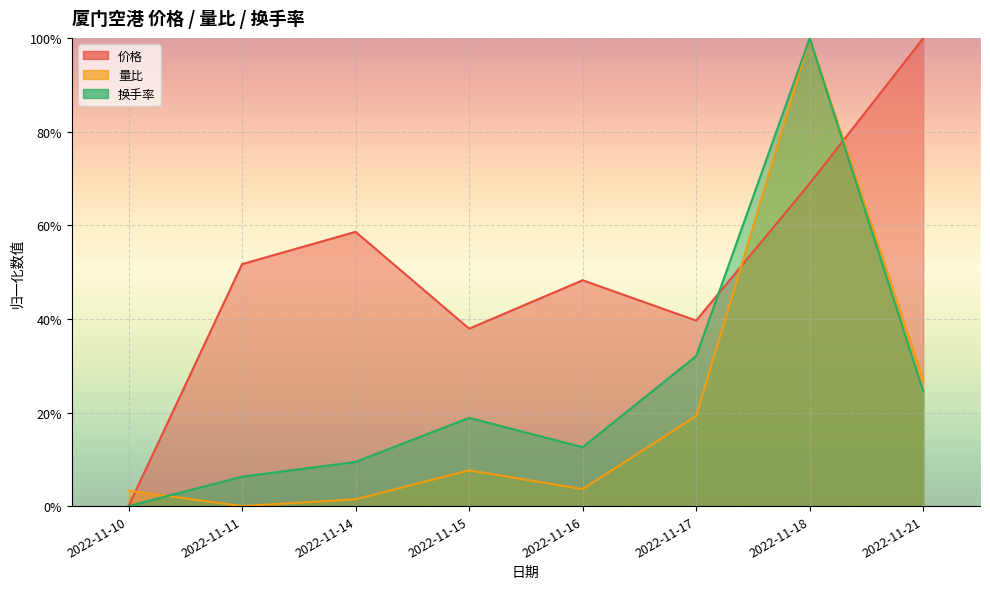

What is the value of the 换手率 point at the 7th from the left?

1.0